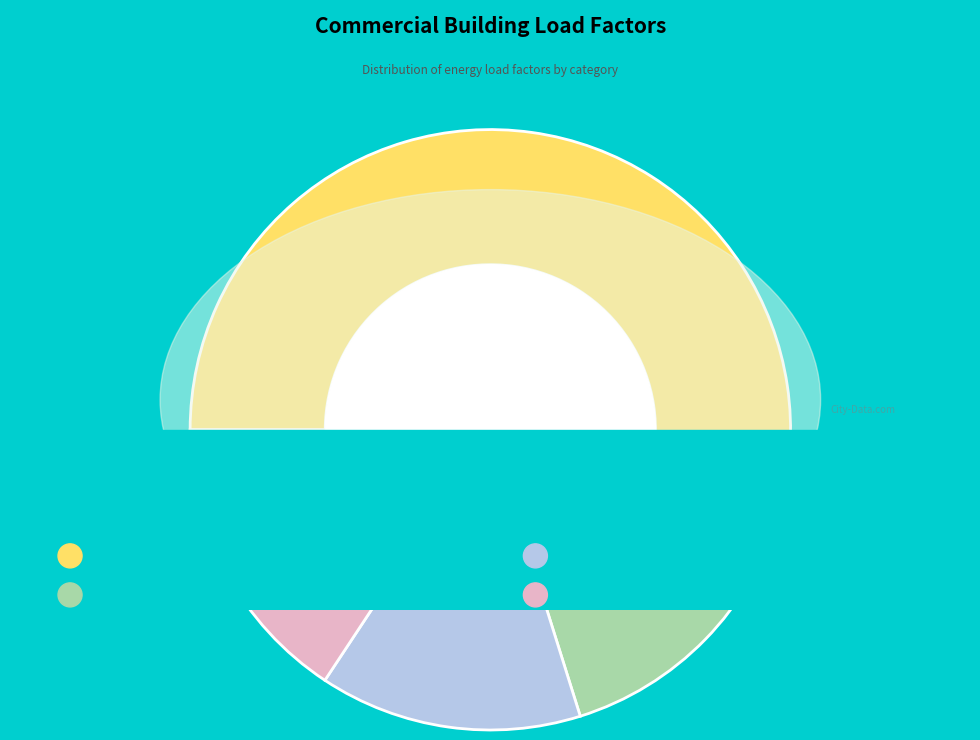

What portion of the pie excludes appliances?

85.9%